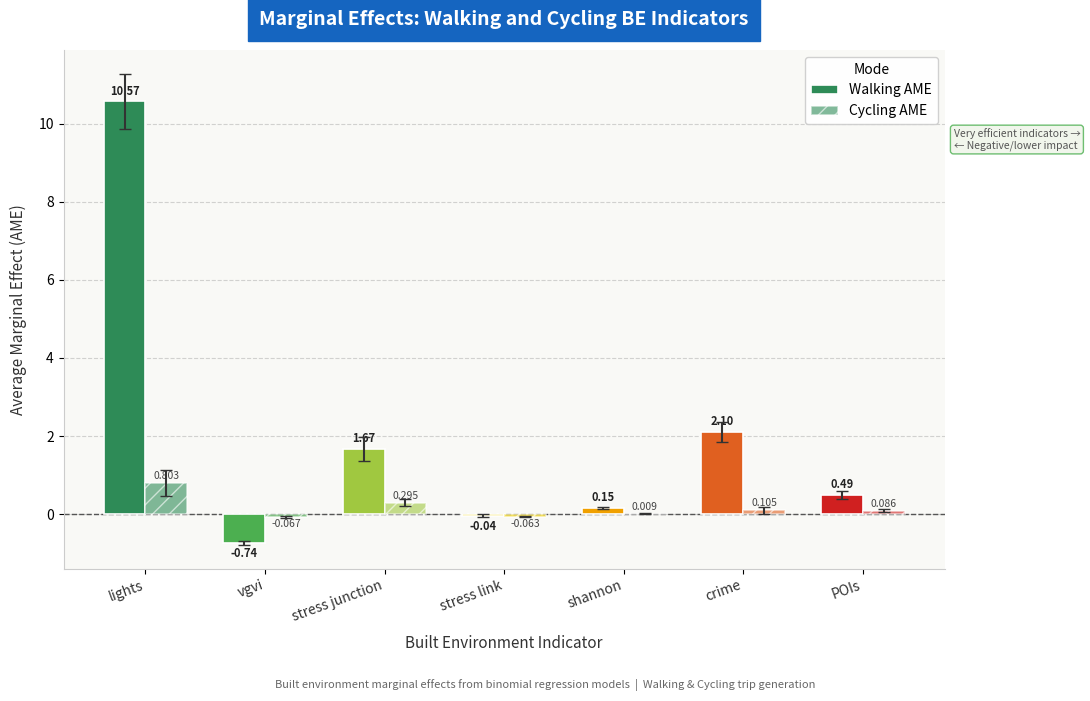

The value of Walking AME at vgvi is -0.7. True or false?

True